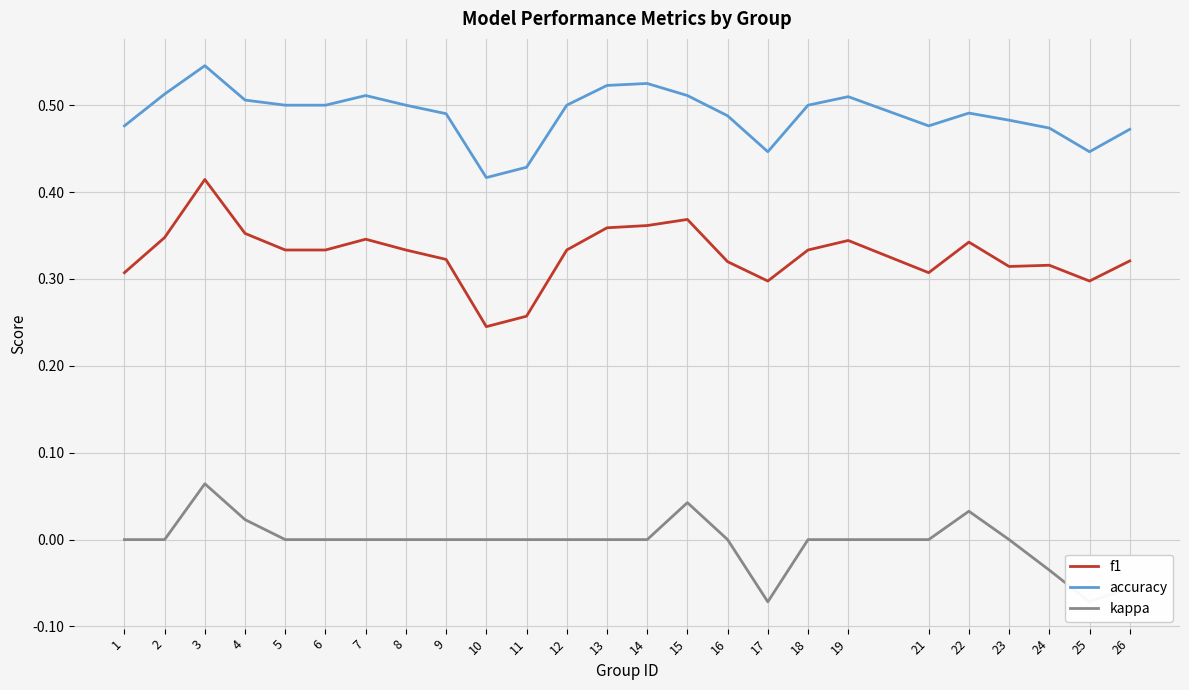

The kappa series shows -0.0 at 24. True or false?

True